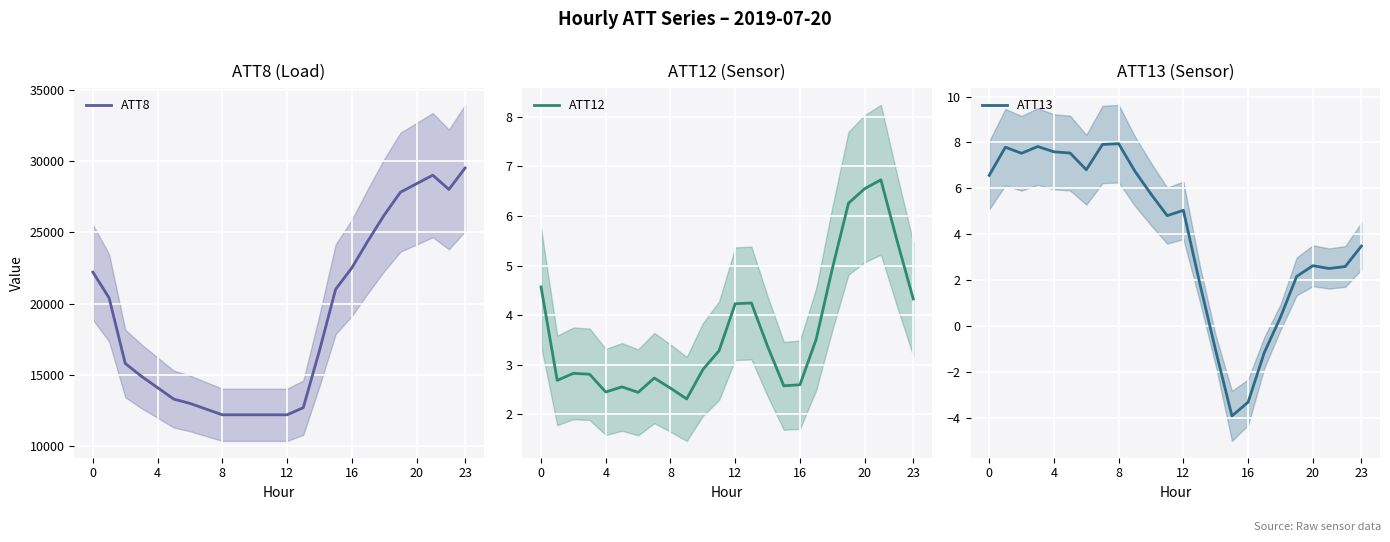

What is the minimum value for ATT8?

12200